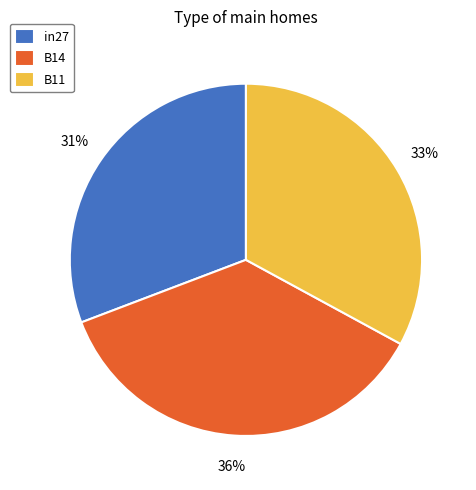

Rank the categories by value from highest to lowest.

B14, B11, in27